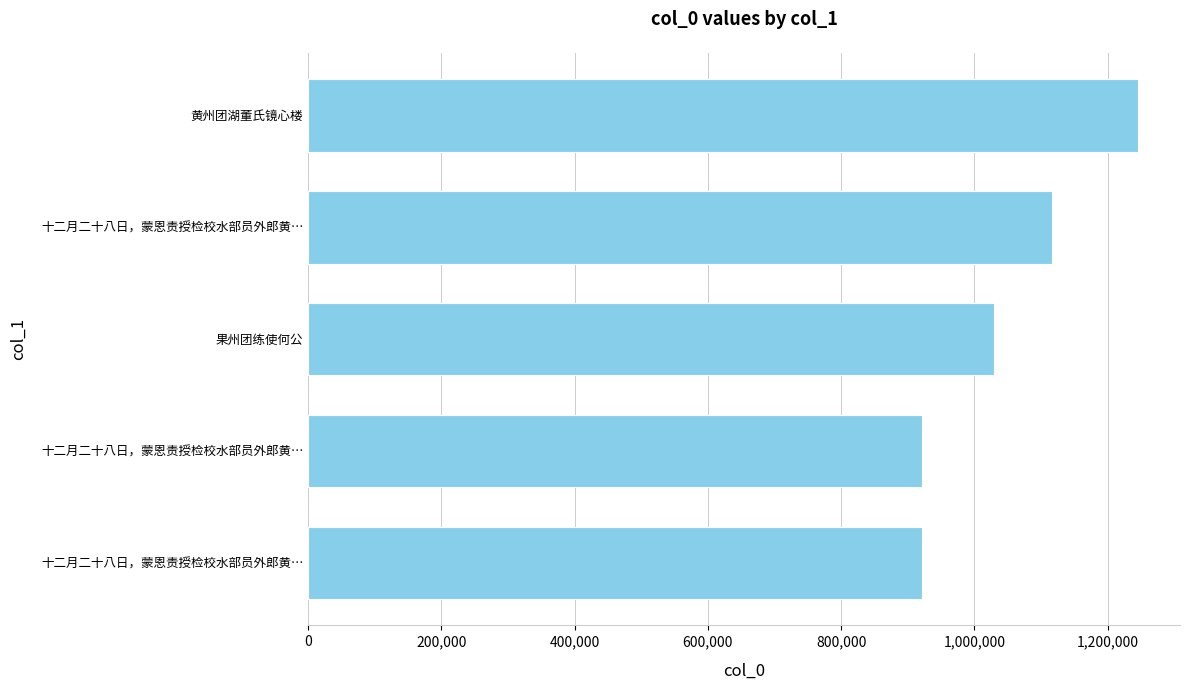

How many bars are there in total?

5